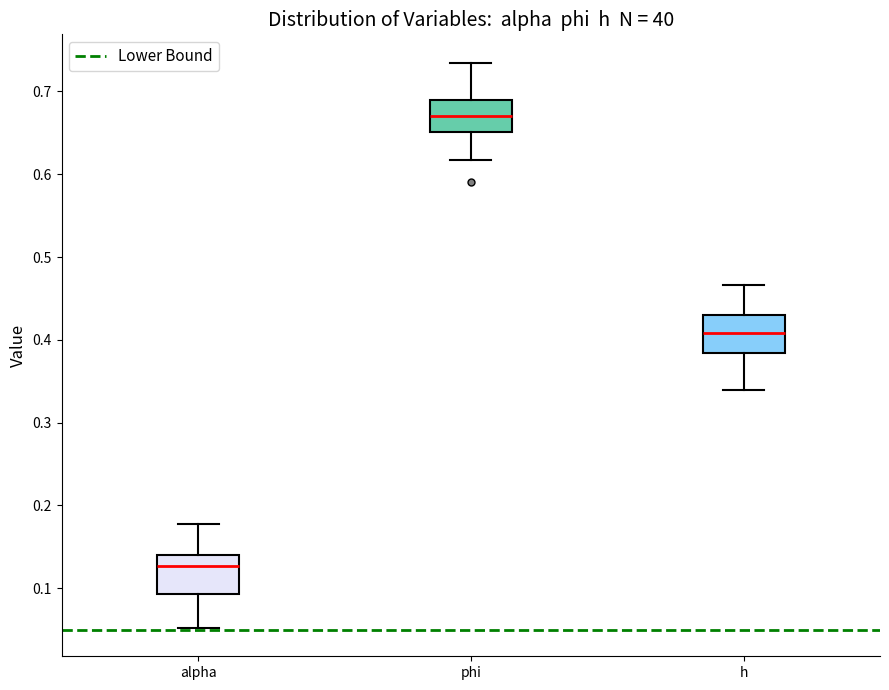

Which box has the highest median line?

phi